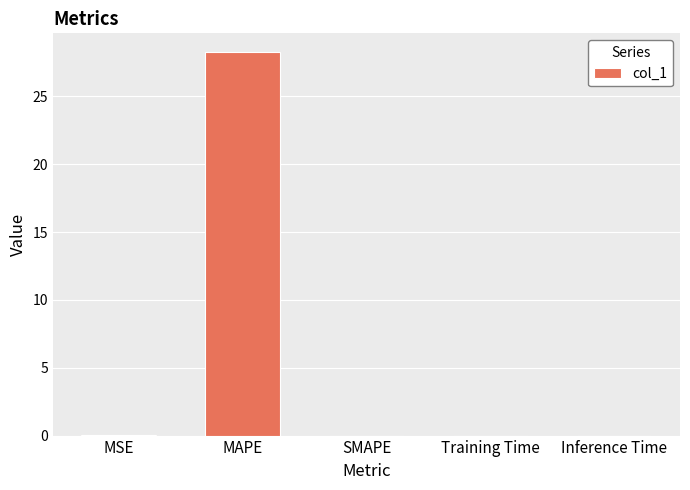

What is the sum of the values at SMAPE and MAPE?

28.2